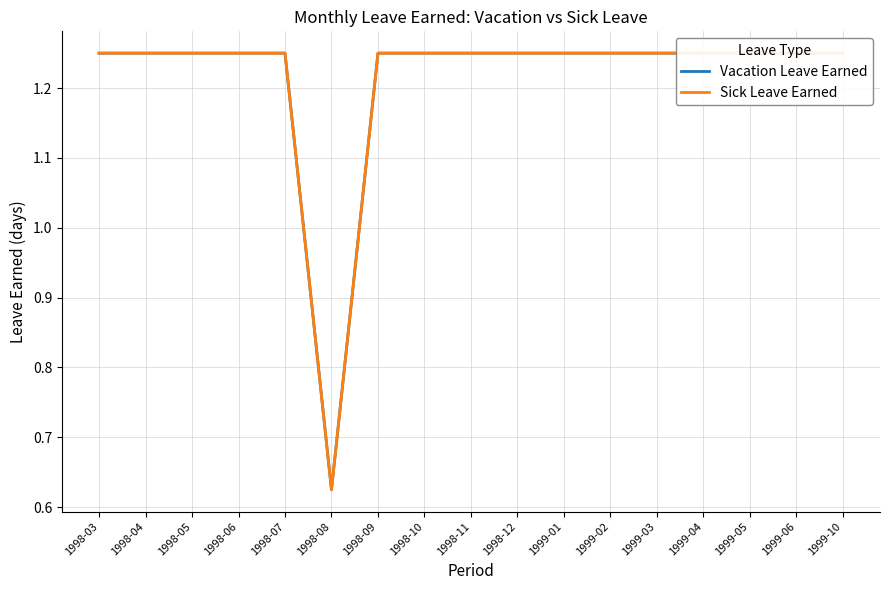

What is the value of the Vacation Leave Earned point at the 12th from the left?

1.2